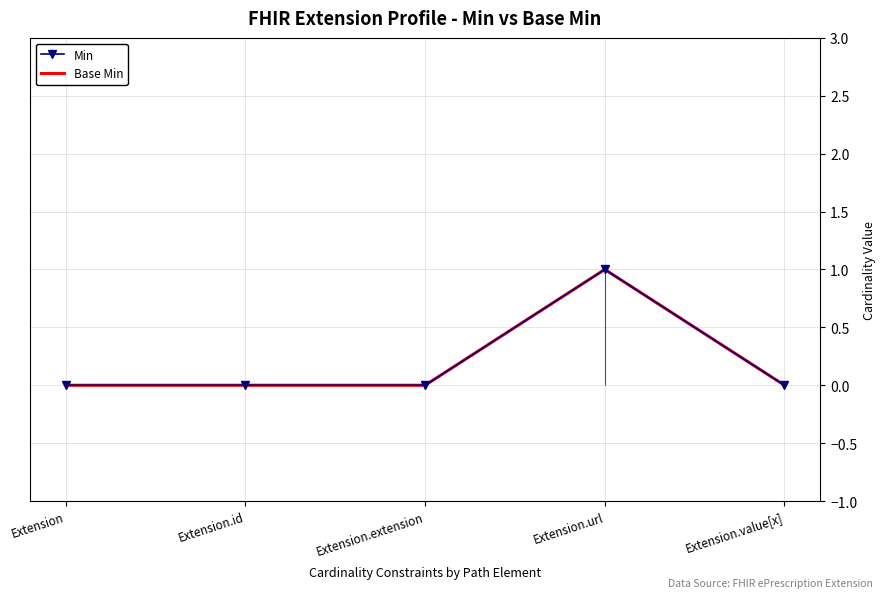

Is it true that Min equals -1 at Extension.value[x]?

False